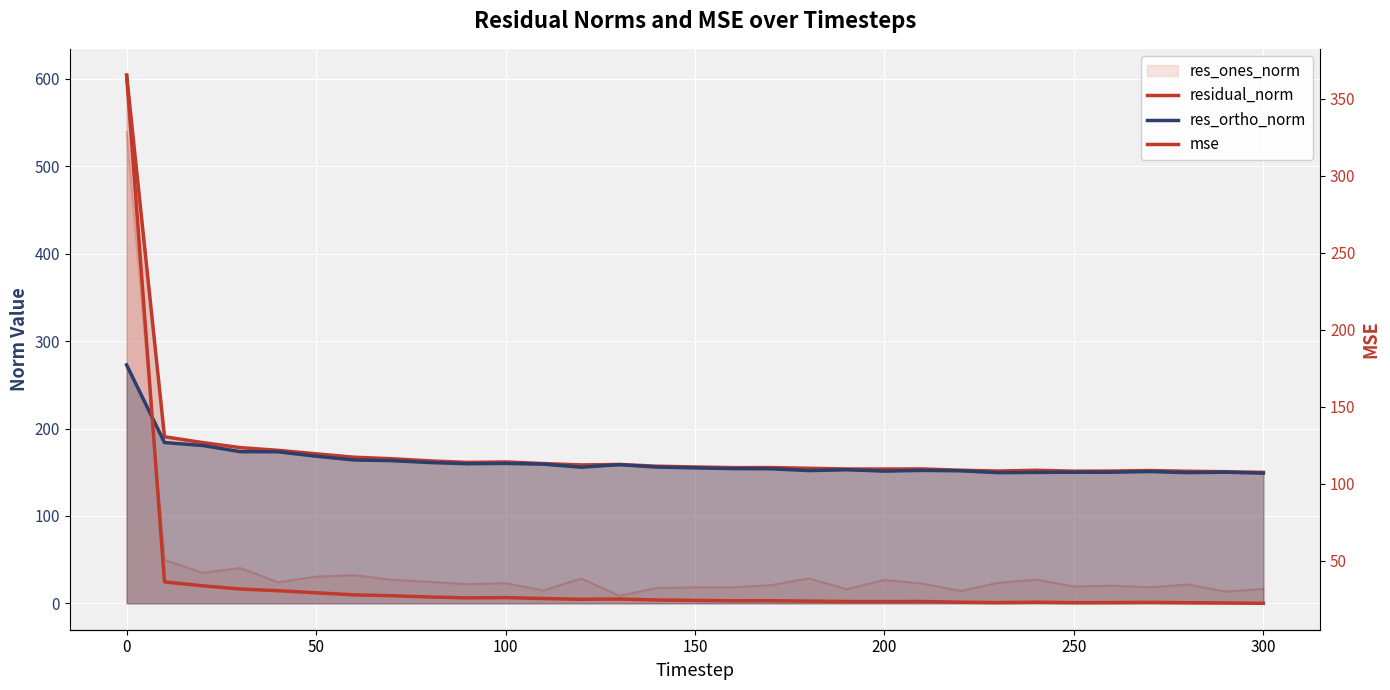

Which series has the largest total across all categories?

residual_norm